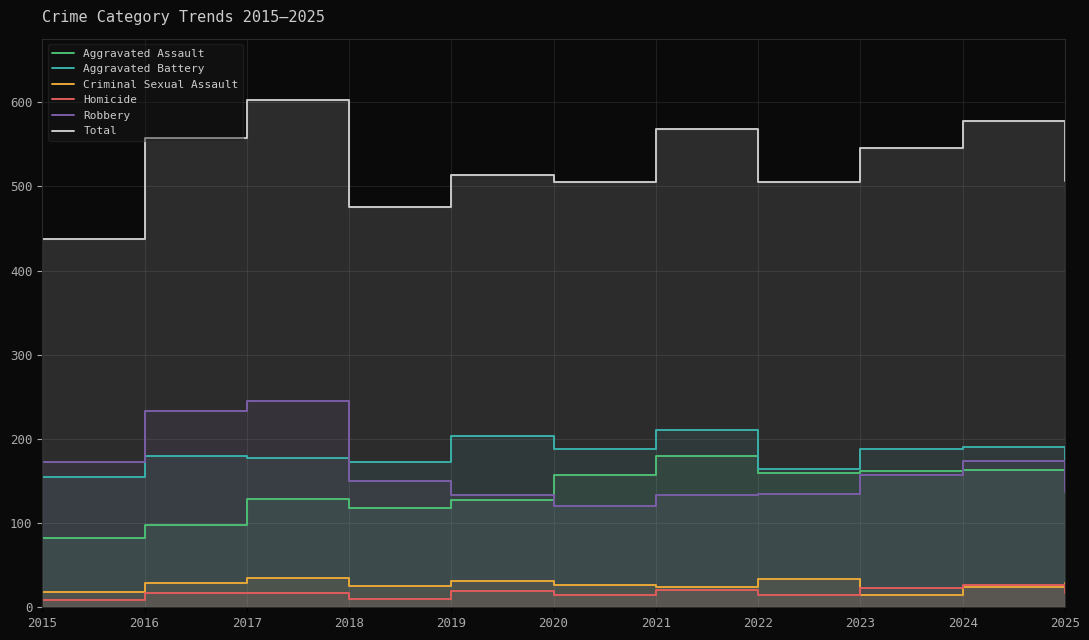

True or false: Criminal Sexual Assault and Homicide cross at least once.

True